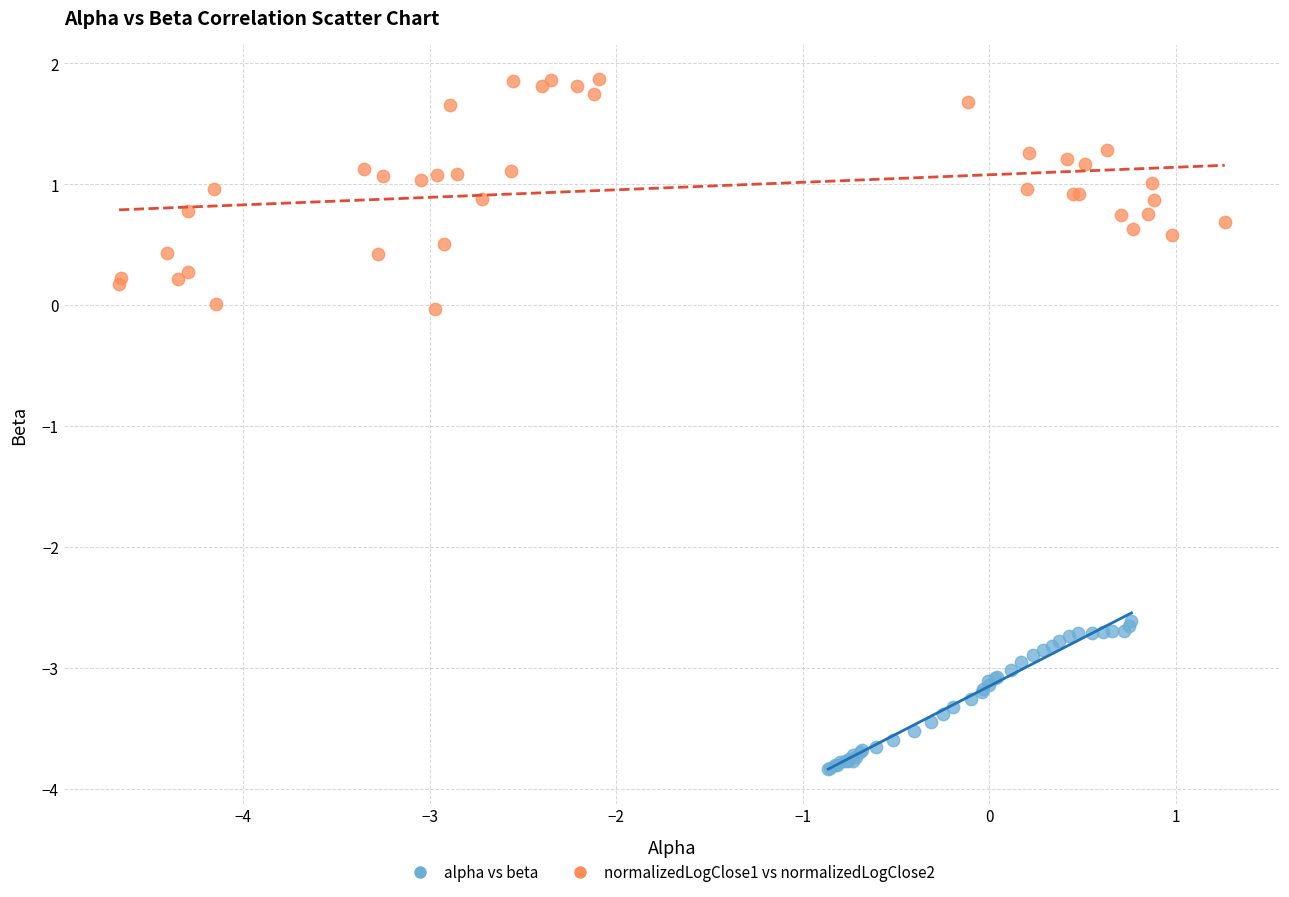

Which series reaches the maximum Y coordinate?

normalizedLogClose1 vs normalizedLogClose2